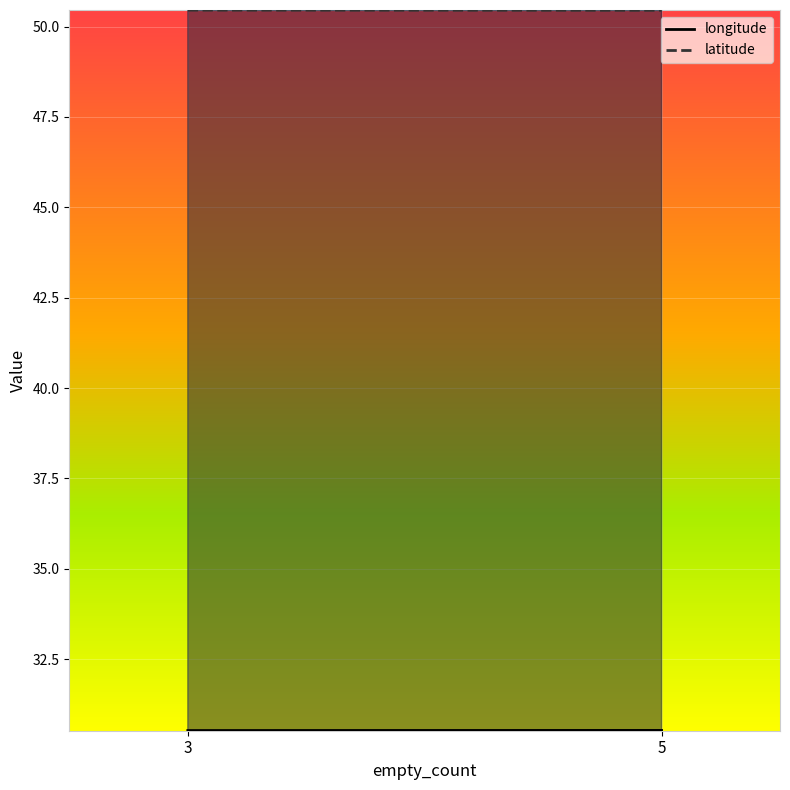

Is it true that longitude equals 30.5 at 5?

True